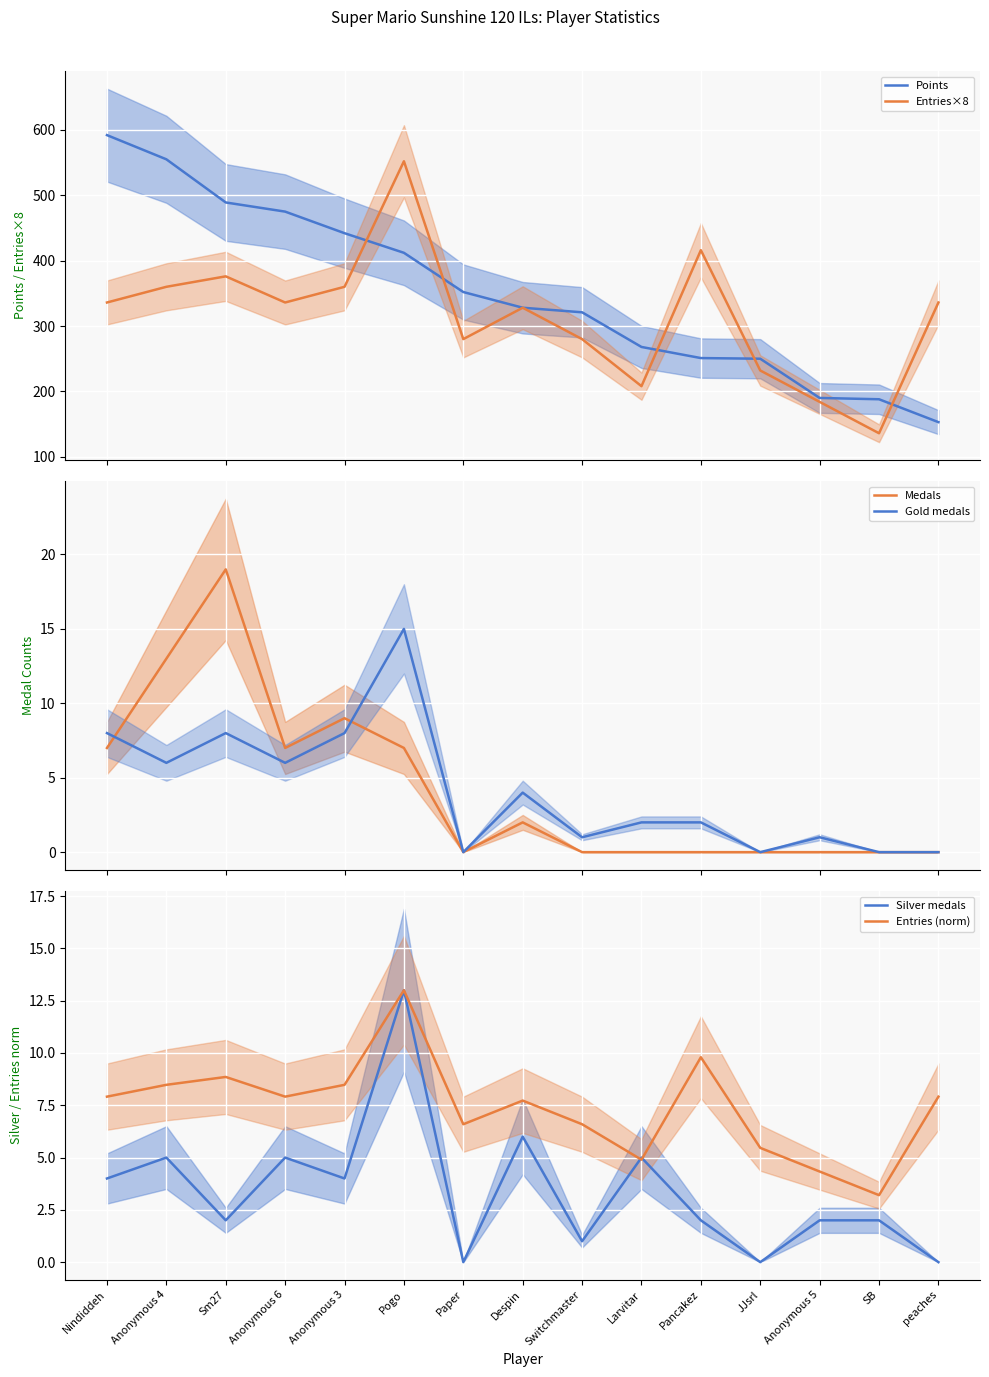

Between Despin and Sm27, which is larger?

Sm27